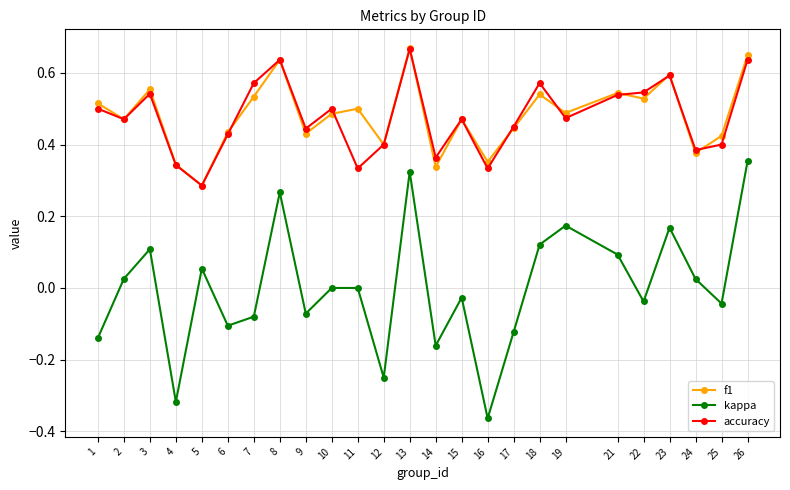

True or false: accuracy and kappa intersect in this chart.

False